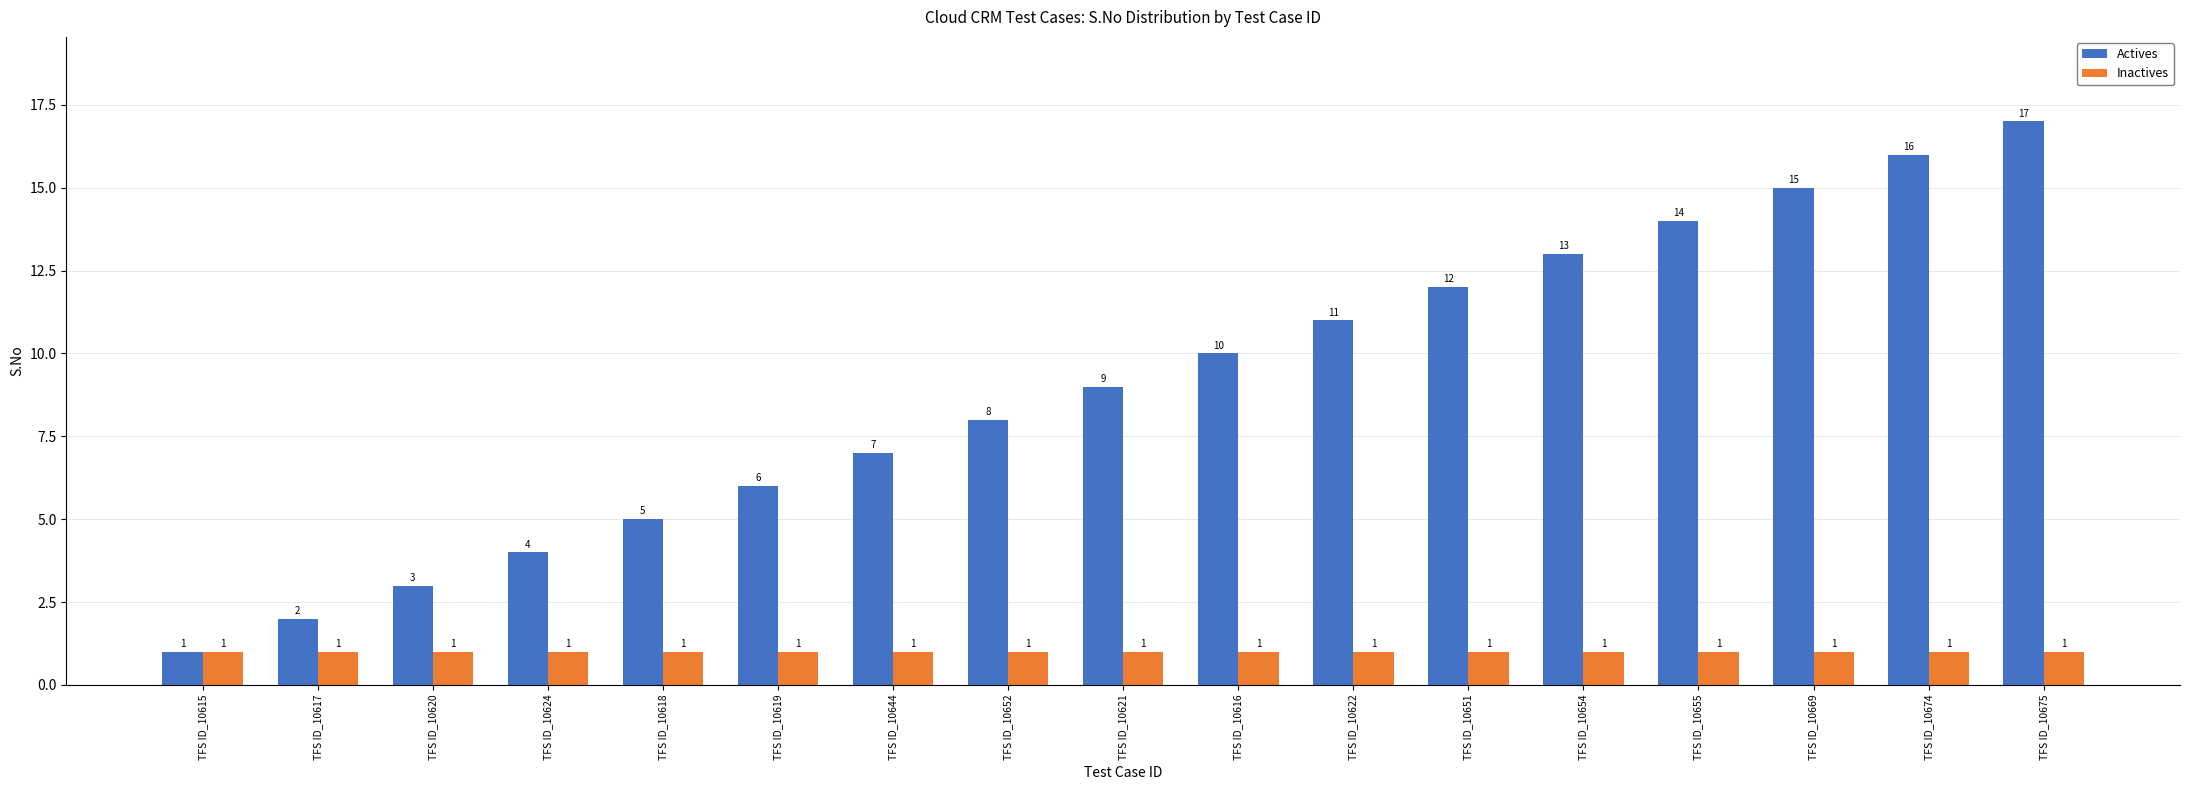

What is the total value across all series at TFS ID_10669?

16